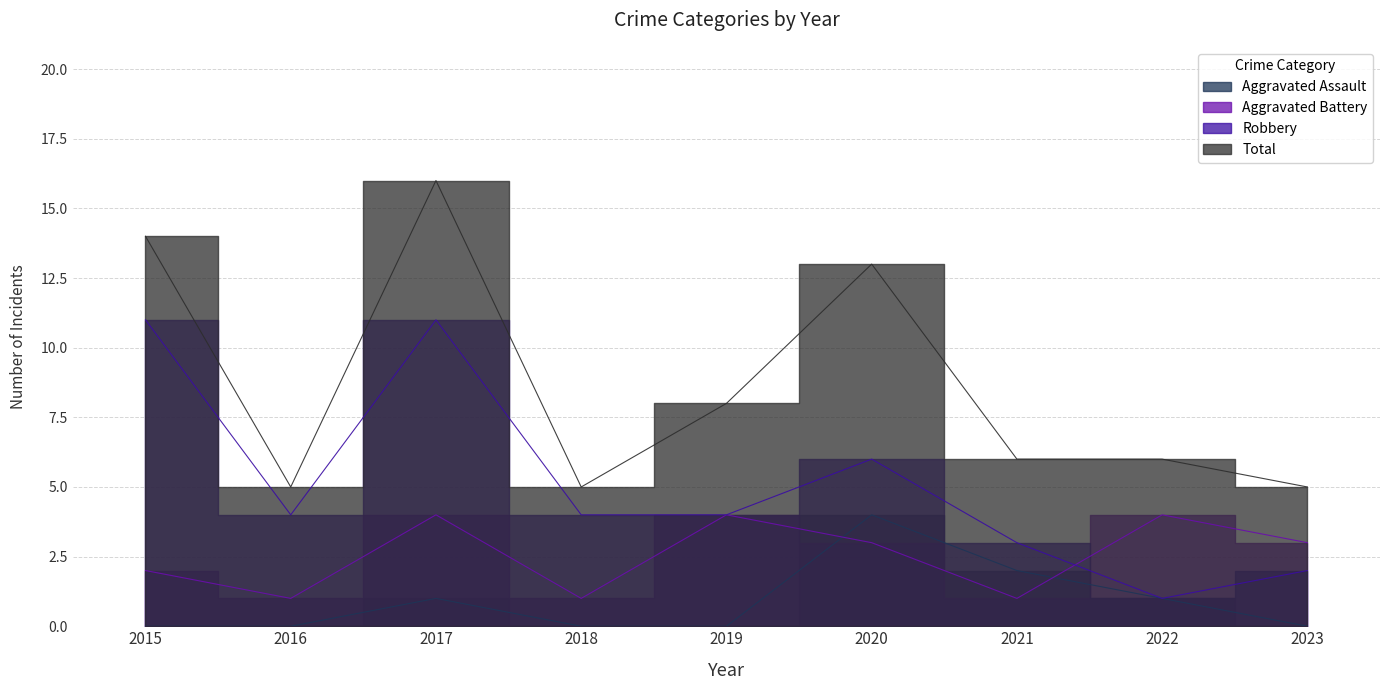

What is the maximum value for Robbery?

11